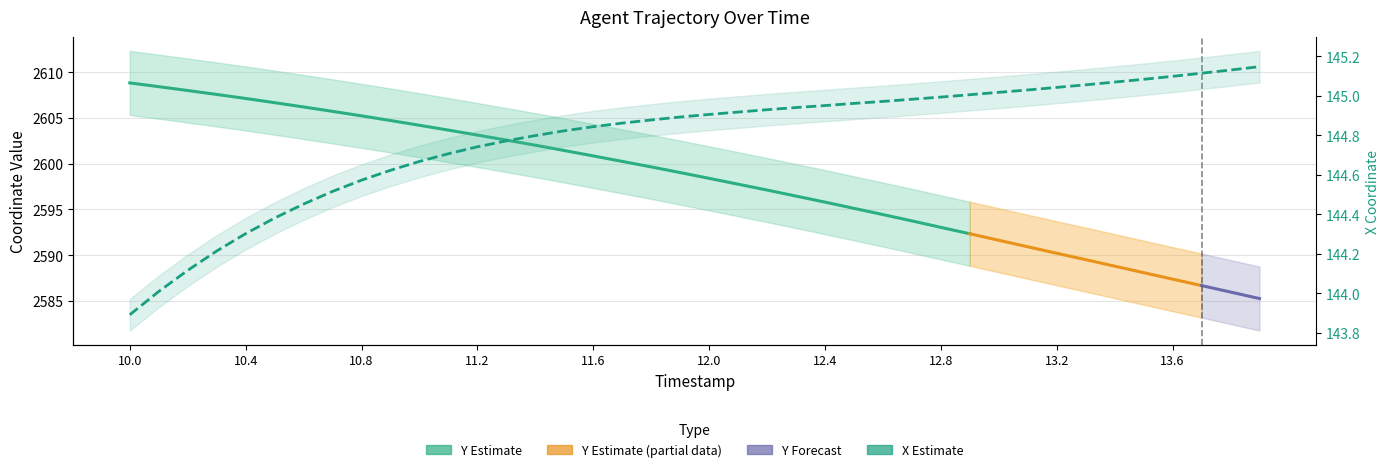

At which label does the data first exceed 144?

10.1